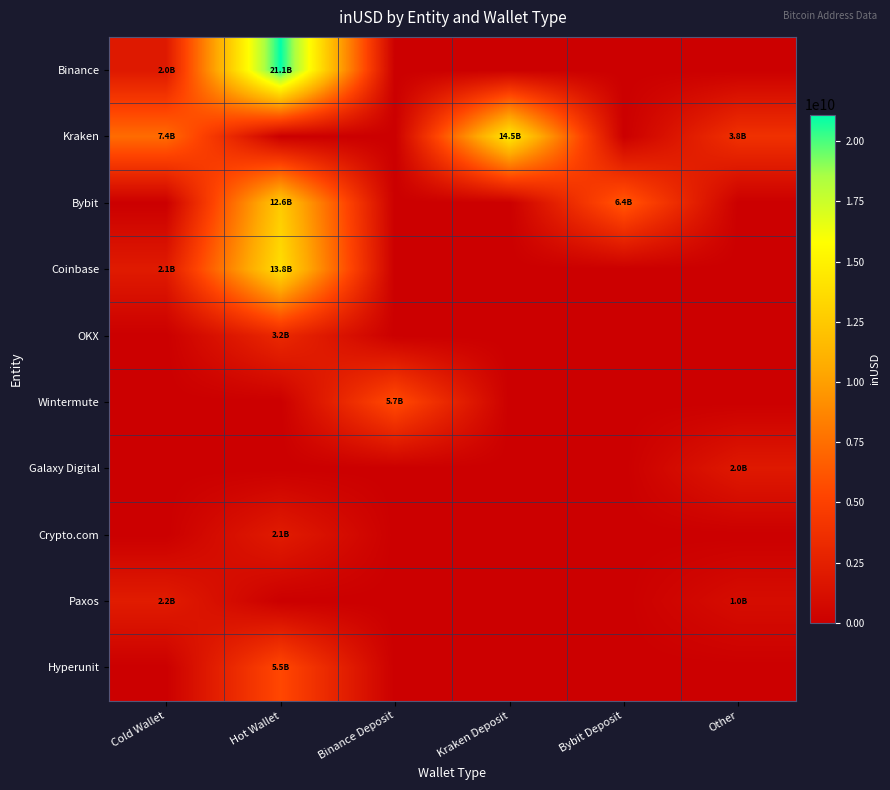

Reading right to left, transcribe all the data shown in this chart.

Binance: Other=0.0	Bybit Deposit=0.0	Kraken Deposit=0.0	Binance Deposit=0.0	Hot Wallet=21099748360.9	Cold Wallet=1962484544.0
Kraken: Other=3808601384.0	Bybit Deposit=0.0	Kraken Deposit=14499124291.8	Binance Deposit=0.0	Hot Wallet=0.0	Cold Wallet=7351568219.8
Bybit: Other=0.0	Bybit Deposit=6383065117.6	Kraken Deposit=0.0	Binance Deposit=0.0	Hot Wallet=12582313961.3	Cold Wallet=0.0
Coinbase: Other=0.0	Bybit Deposit=0.0	Kraken Deposit=0.0	Binance Deposit=0.0	Hot Wallet=13795395742.8	Cold Wallet=2097989097.7
OKX: Other=0.0	Bybit Deposit=0.0	Kraken Deposit=0.0	Binance Deposit=0.0	Hot Wallet=3176459970.4	Cold Wallet=0.0
Wintermute: Other=0.0	Bybit Deposit=0.0	Kraken Deposit=0.0	Binance Deposit=5689977686.3	Hot Wallet=0.0	Cold Wallet=0.0
Galaxy Digital: Other=1961151015.3	Bybit Deposit=0.0	Kraken Deposit=0.0	Binance Deposit=0.0	Hot Wallet=0.0	Cold Wallet=0.0
Crypto.com: Other=0.0	Bybit Deposit=0.0	Kraken Deposit=0.0	Binance Deposit=0.0	Hot Wallet=2143863978.5	Cold Wallet=0.0
Paxos: Other=1014524072.0	Bybit Deposit=0.0	Kraken Deposit=0.0	Binance Deposit=0.0	Hot Wallet=0.0	Cold Wallet=2197212352.0
Hyperunit: Other=0.0	Bybit Deposit=0.0	Kraken Deposit=0.0	Binance Deposit=0.0	Hot Wallet=5481256145.7	Cold Wallet=0.0